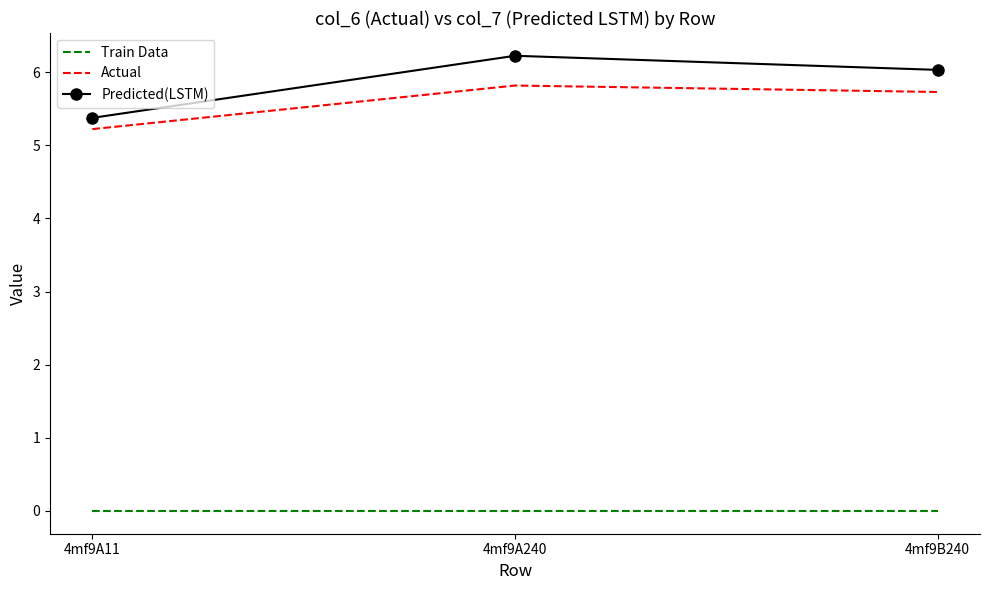

How many values in the Predicted(LSTM) series are below 6?

1